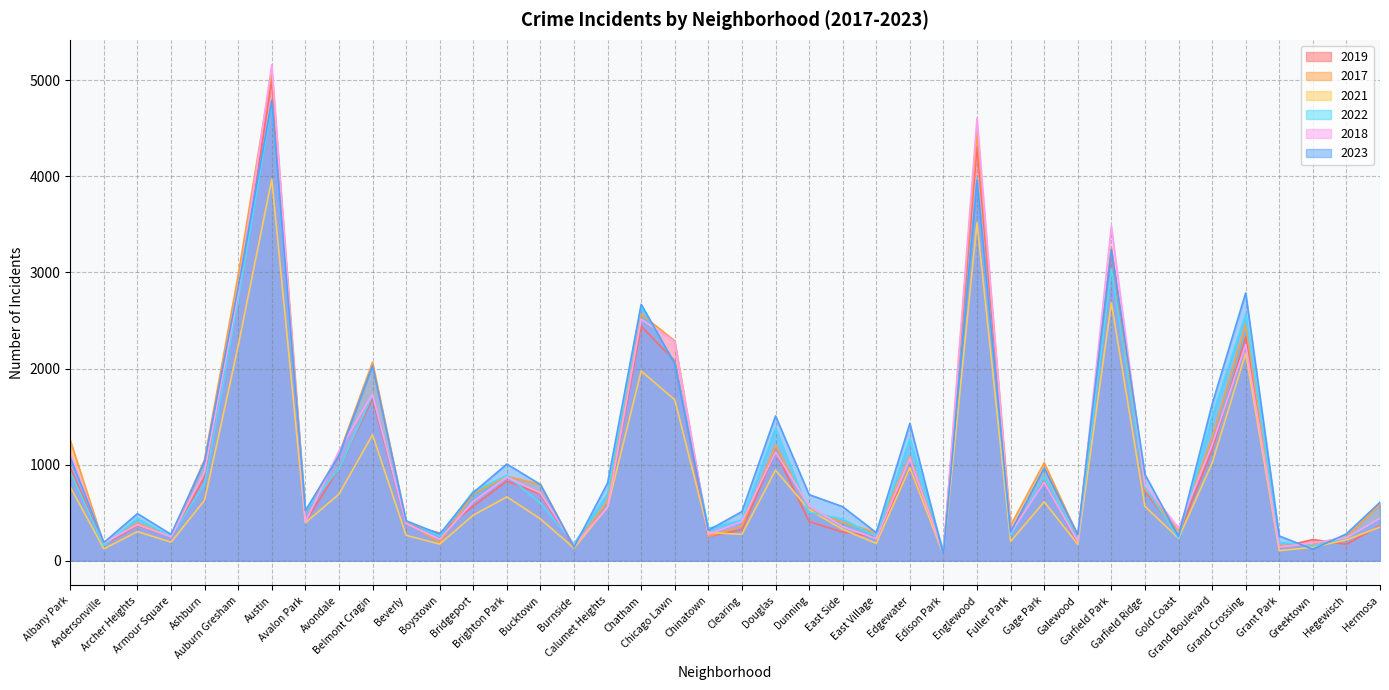

What is the label of the 10th point from the left?

Belmont Cragin